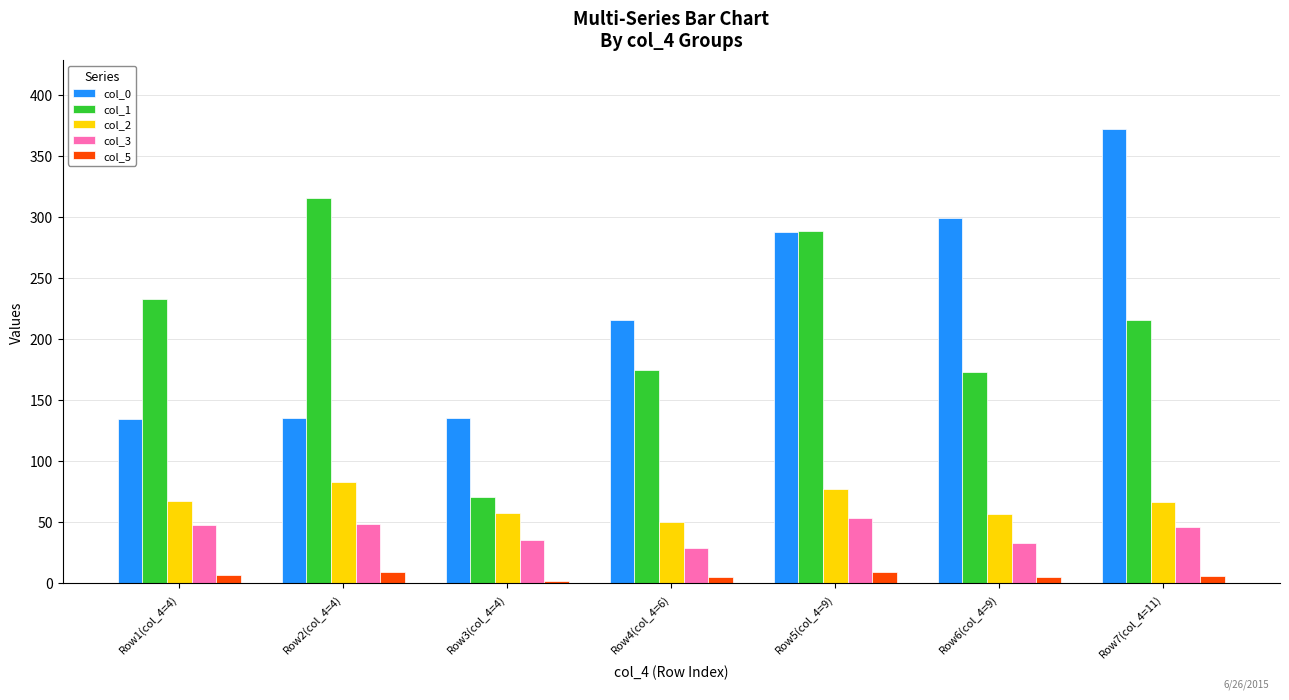

Is it true that col_3 equals 29.2 at Row1(col_4=4)?

False